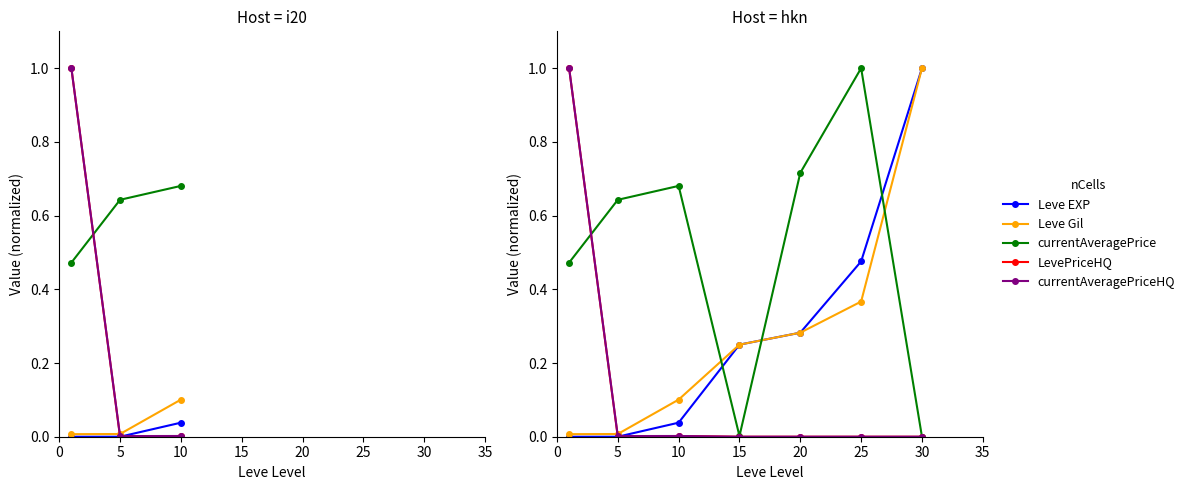

Which series has the widest spread of values?

currentAveragePrice